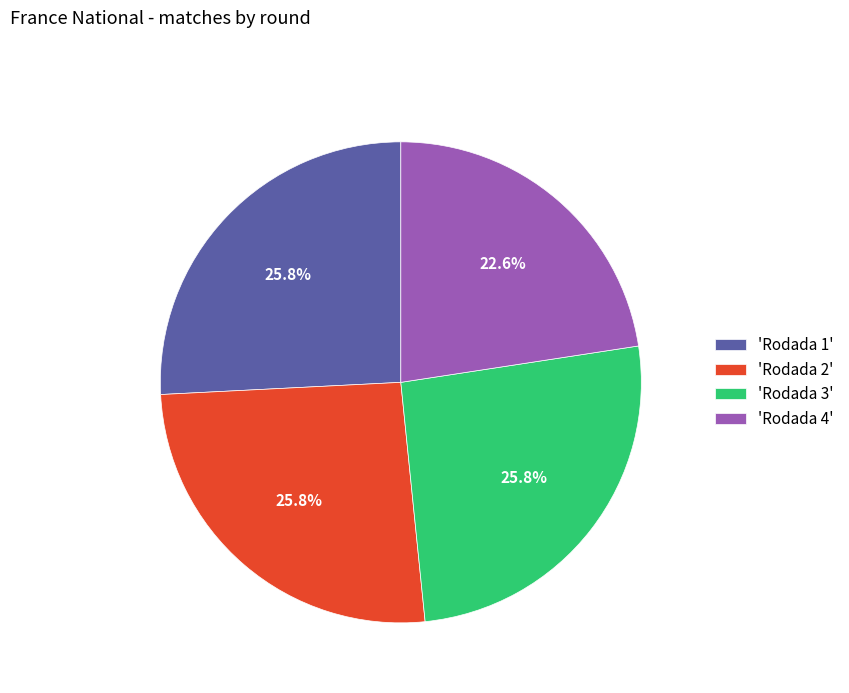

What is the smallest slice in the pie chart?

'Rodada 4'